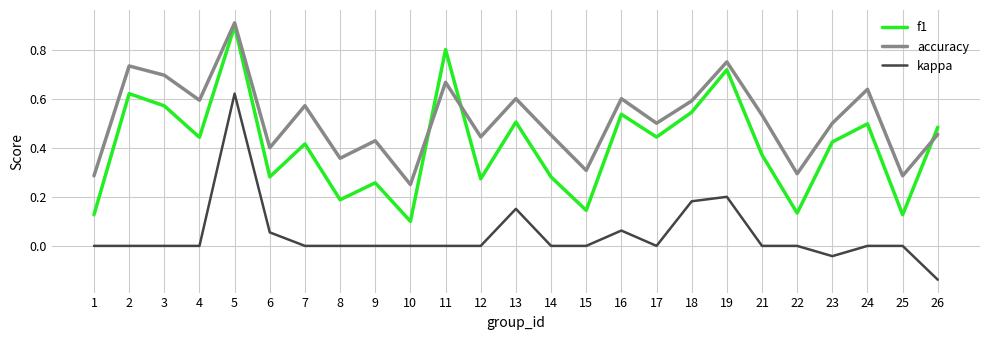

Rank the series at 3 from highest to lowest value.

accuracy, f1, kappa